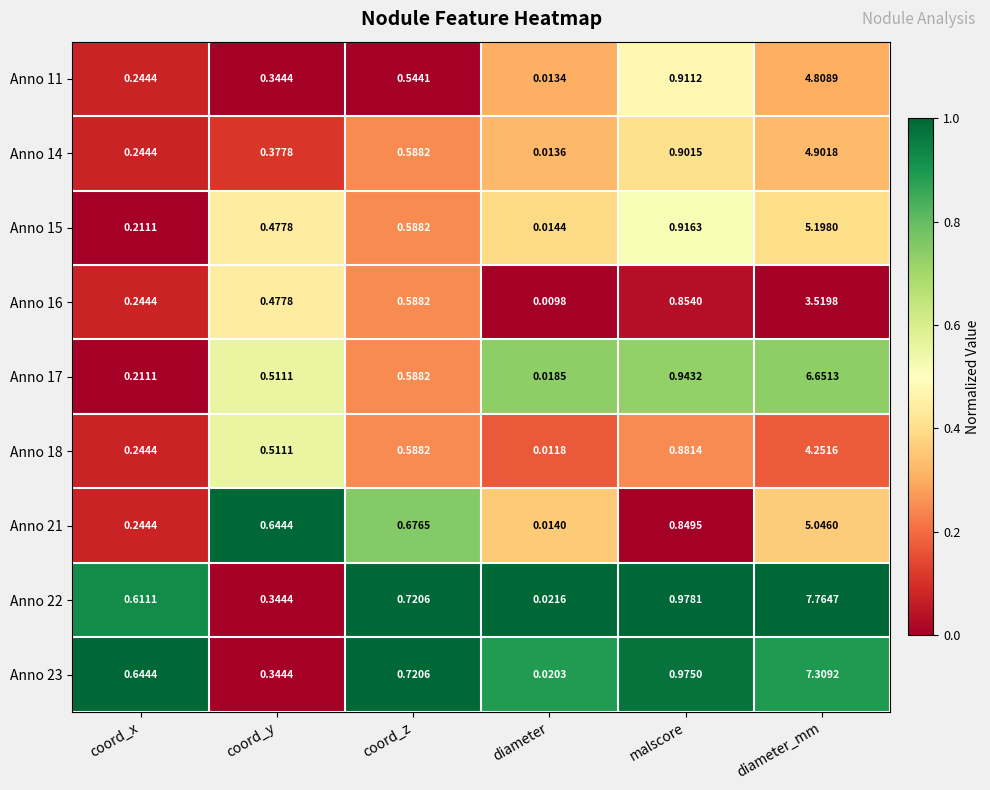

At which category is the sum across all series the highest?

diameter_mm